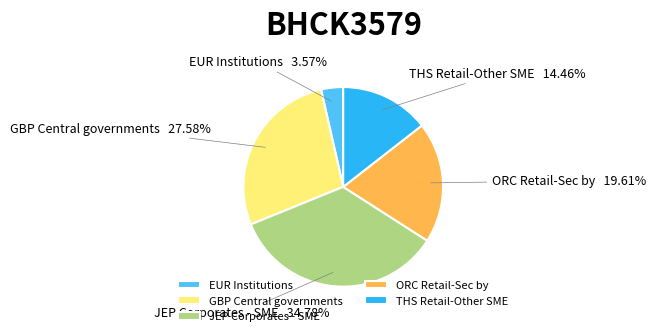

Is it true that GBP Central governments is 33% of the pie?

False